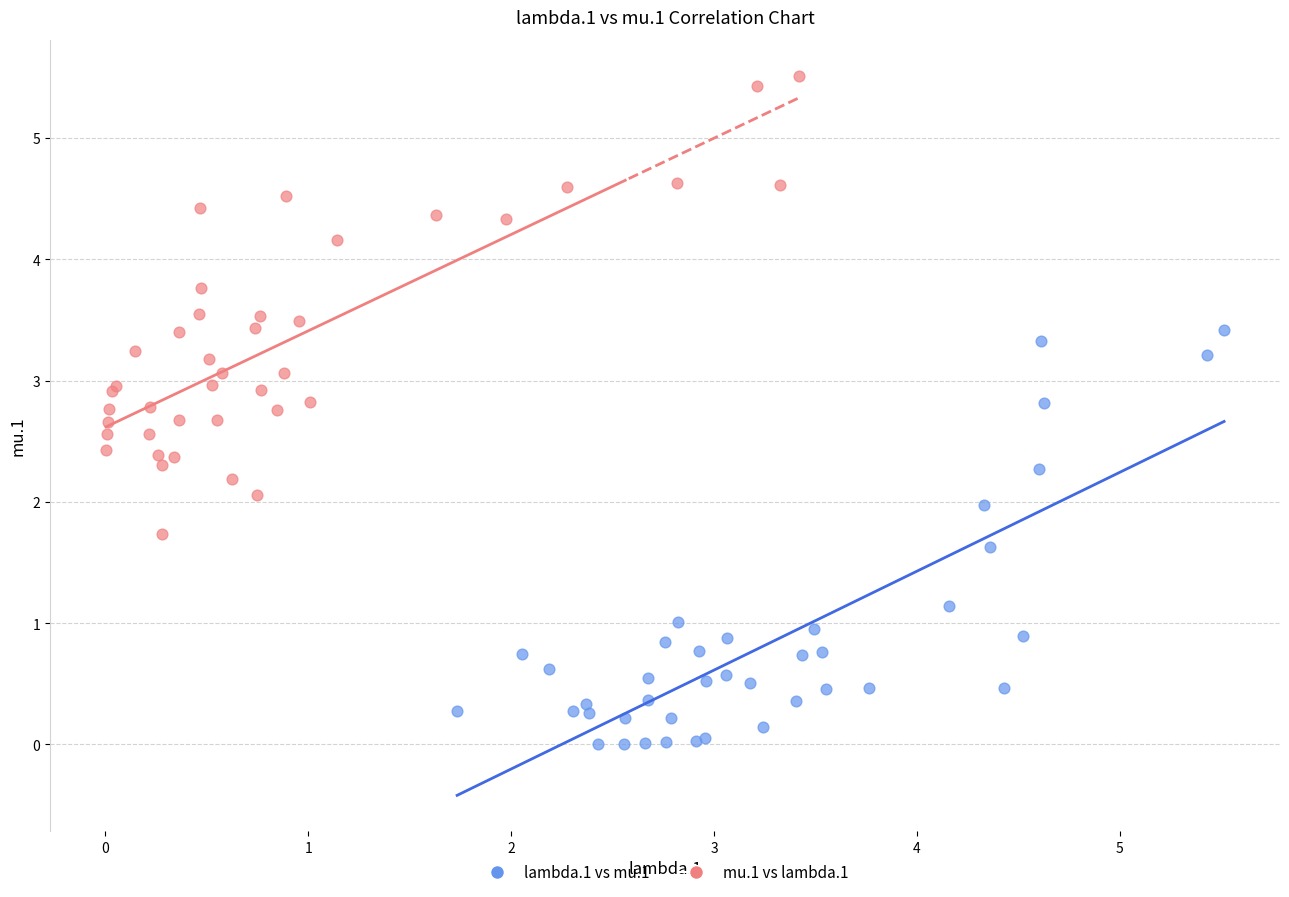

Which series contains the lowest Y value?

lambda.1 vs mu.1